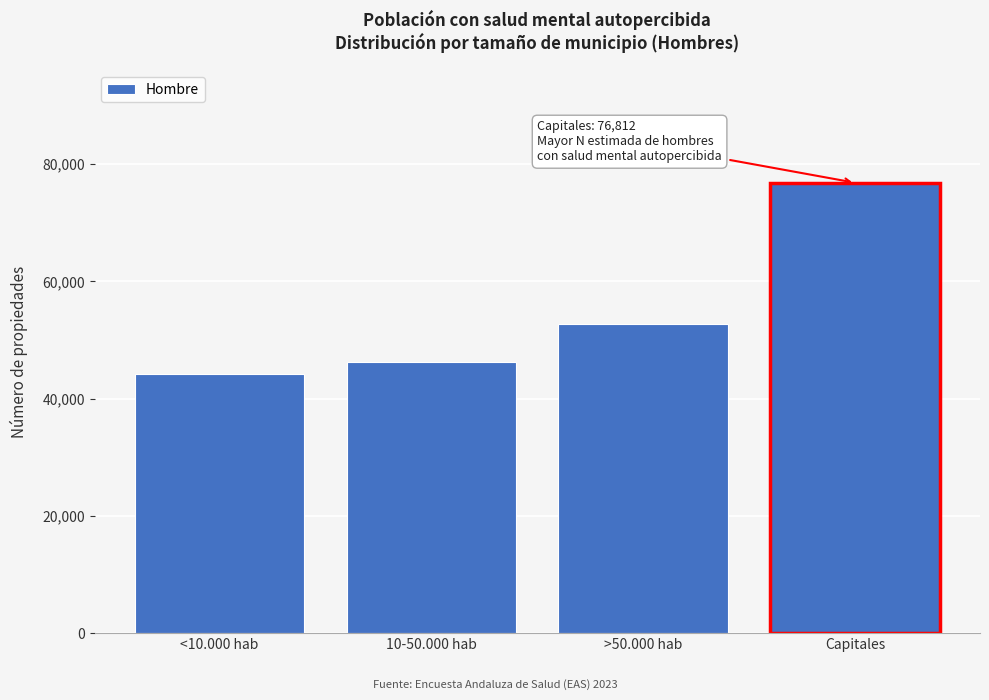

Reading left to right, list all the values displayed in this chart.

<10.000 hab=44244	10-50.000 hab=46245	>50.000 hab=52725	Capitales=76812